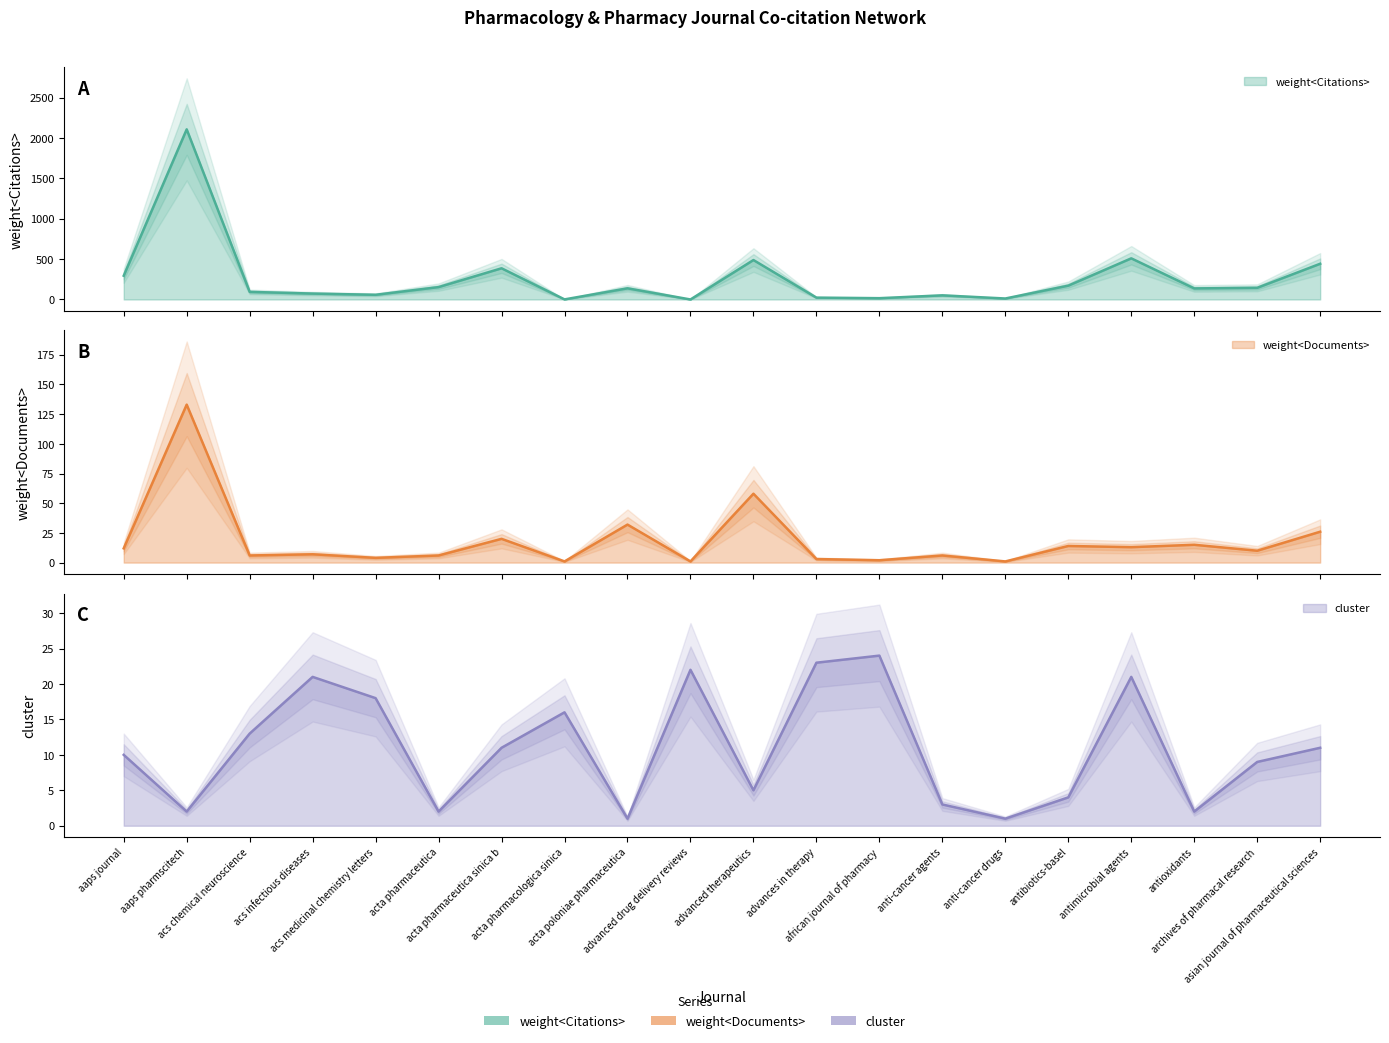

True or false: weight<Documents> has more than 0 interior local peaks.

True